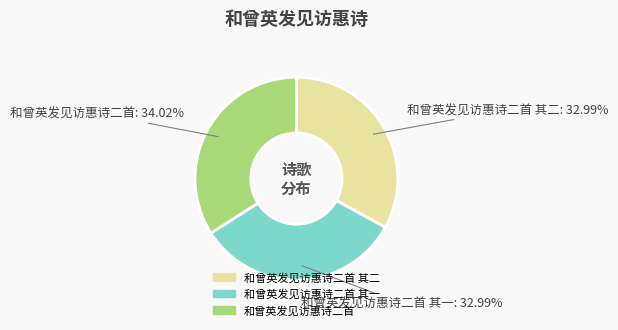

Which category has the biggest portion of the pie?

和曾英发见访惠诗二首